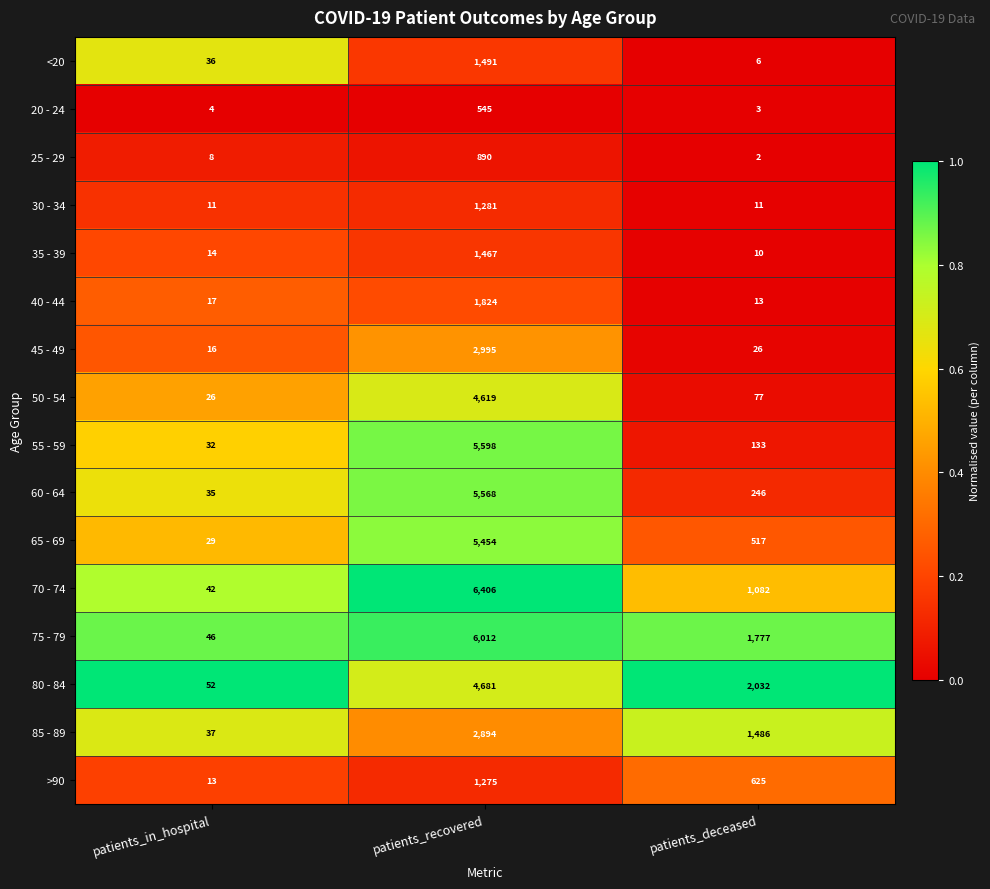

What is the maximum value for 45 - 49?

2995